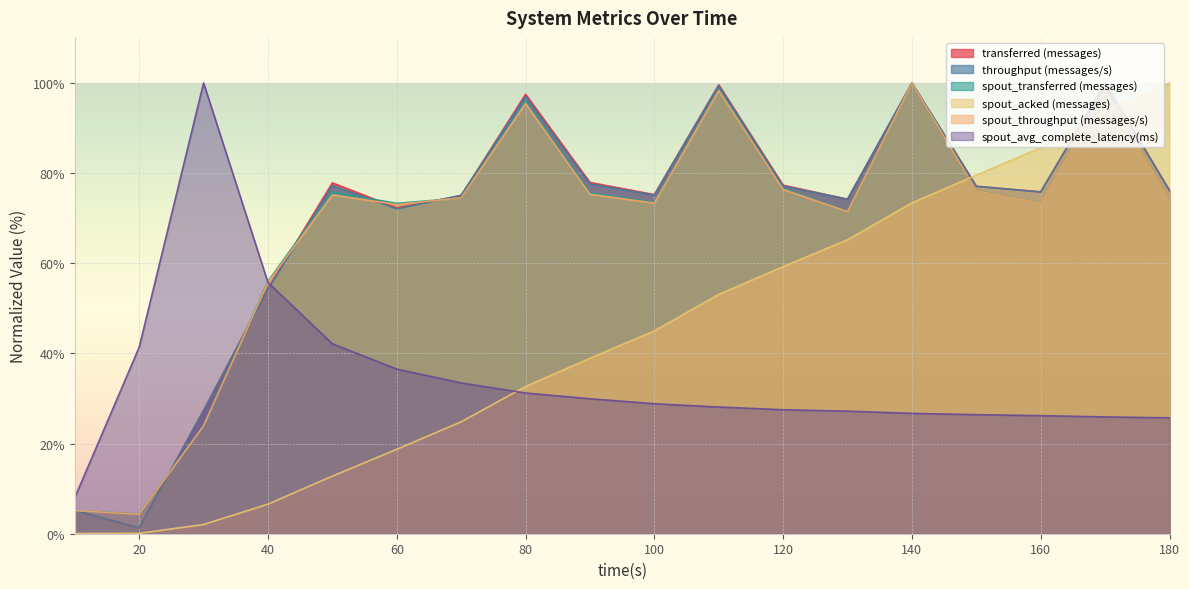

What is the difference between the maximum and minimum values in the spout_acked (messages) series?

99.9